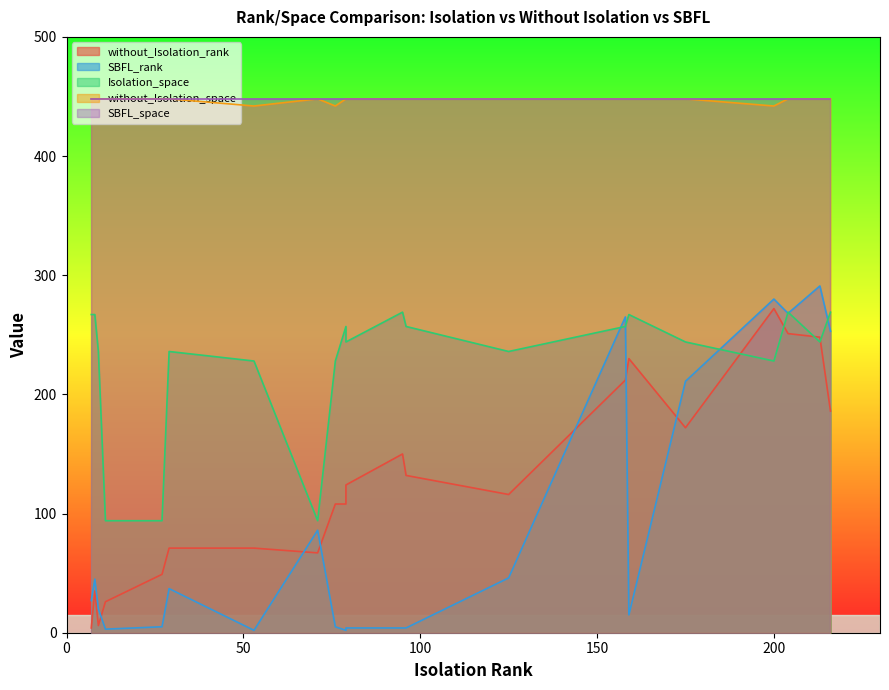

At 5, list the series in order from largest to smallest.

without_Isolation_space, SBFL_space, Isolation_space, without_Isolation_rank, SBFL_rank